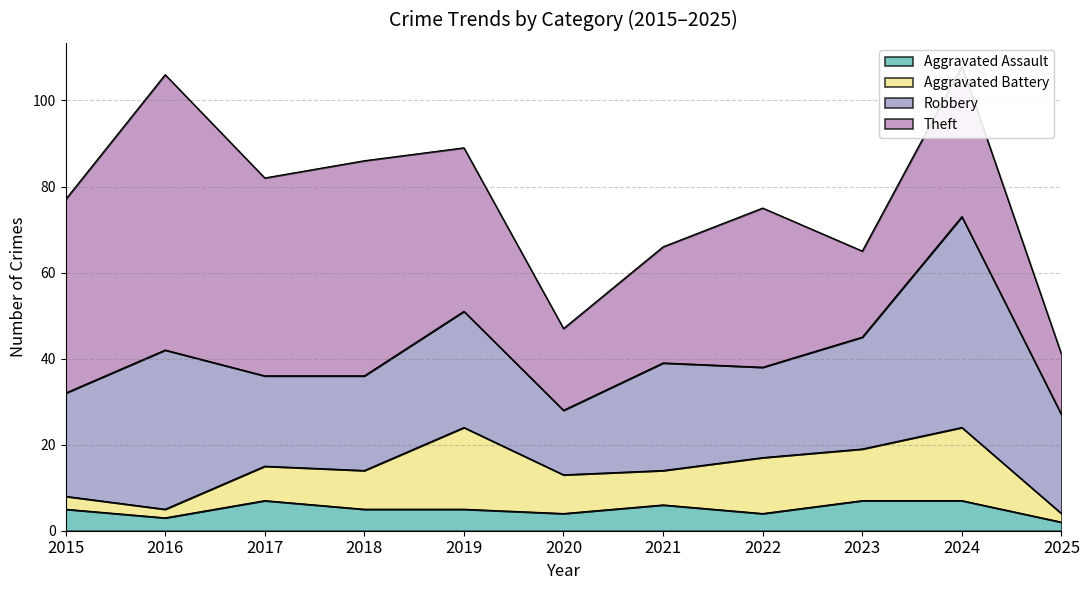

What is the value of the Aggravated Assault point at the 5th from the left?

5